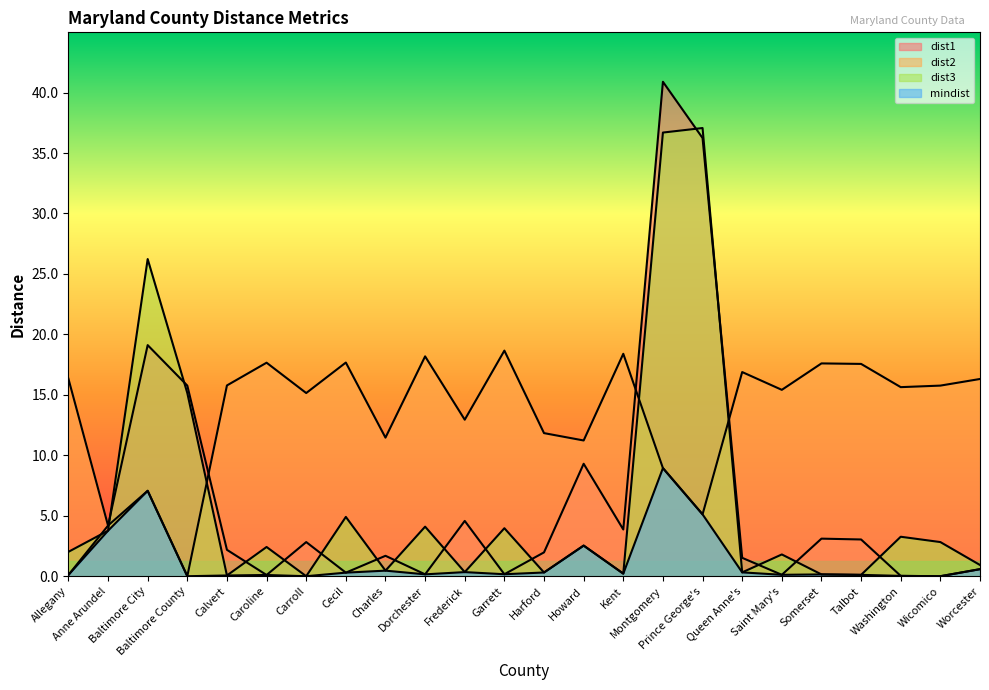

Is it true that dist2 equals 15.1 at Carroll?

True